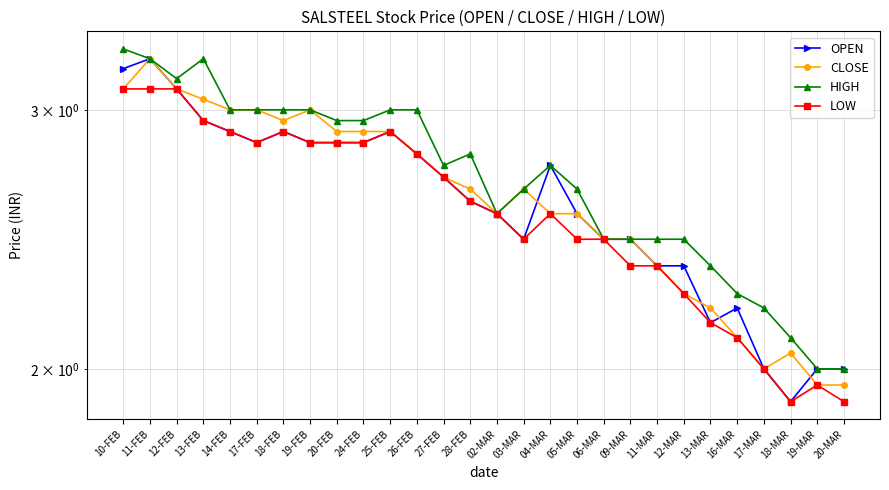

At which category is the sum across all series the highest?

11-FEB